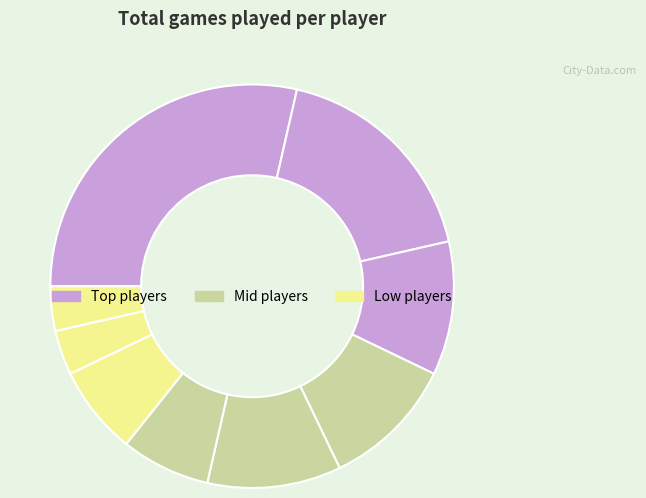

Count the number of slices in the pie.

9